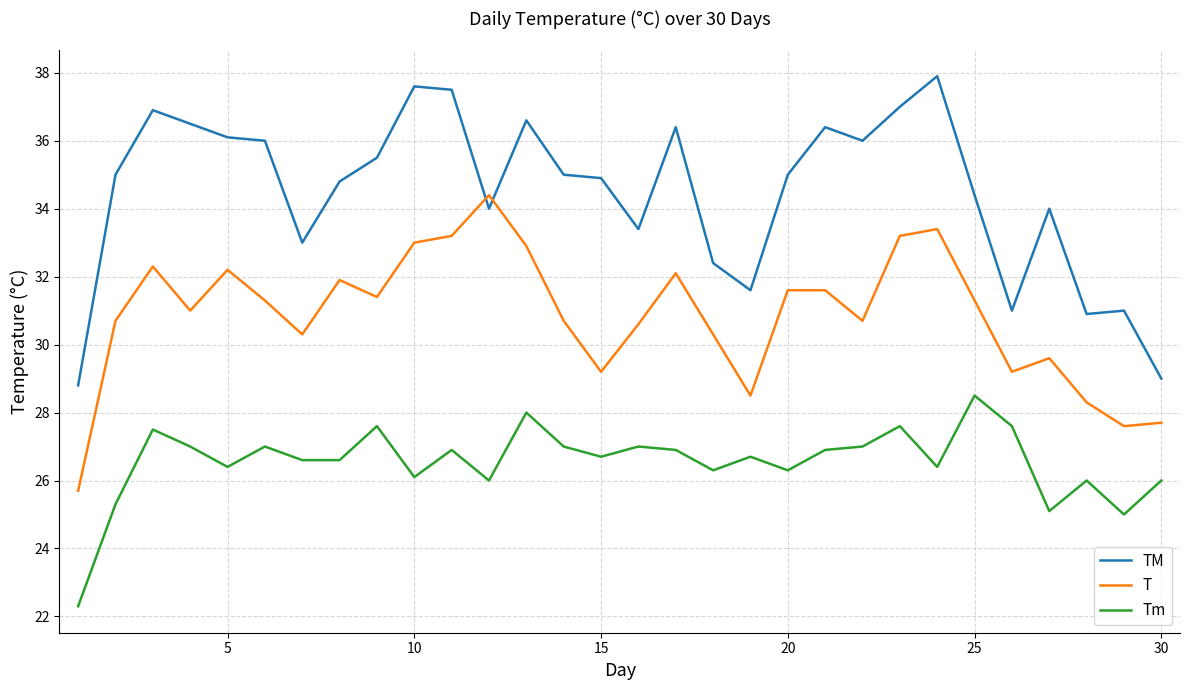

Which series has the widest spread of values?

TM